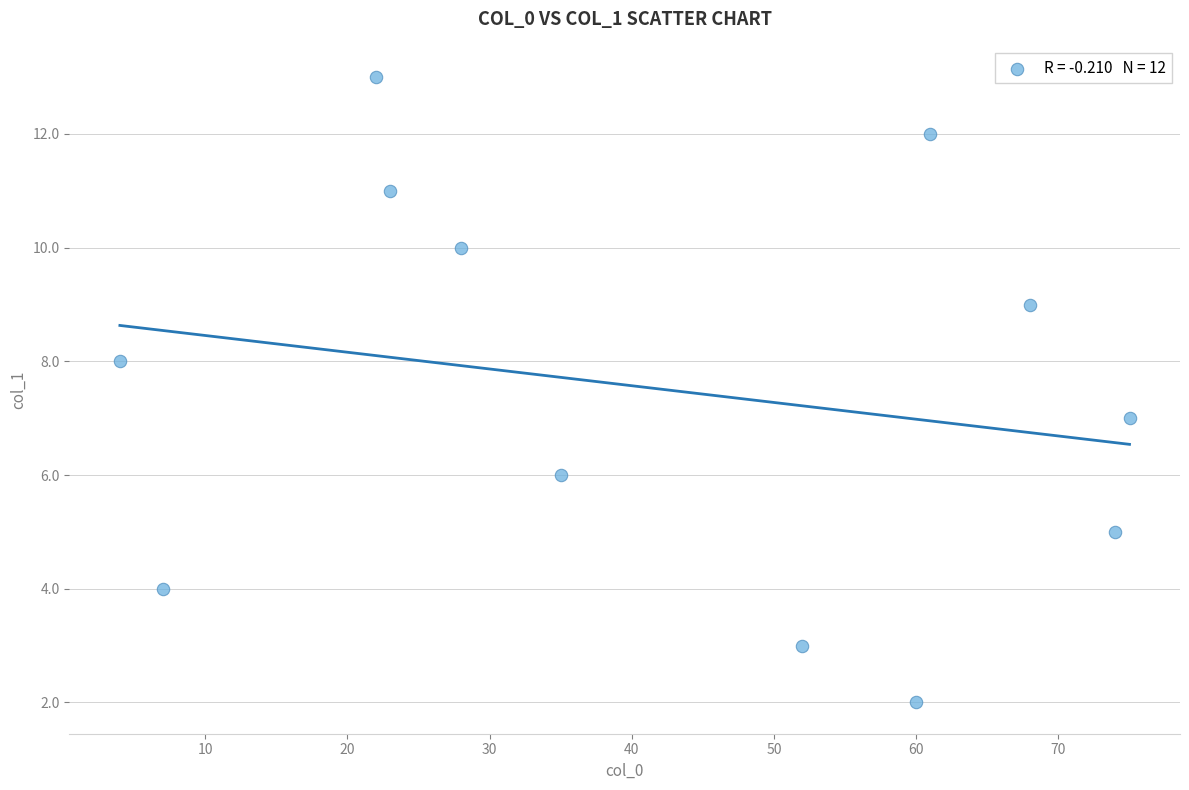

What is the range of X values (max minus min)?

71.0